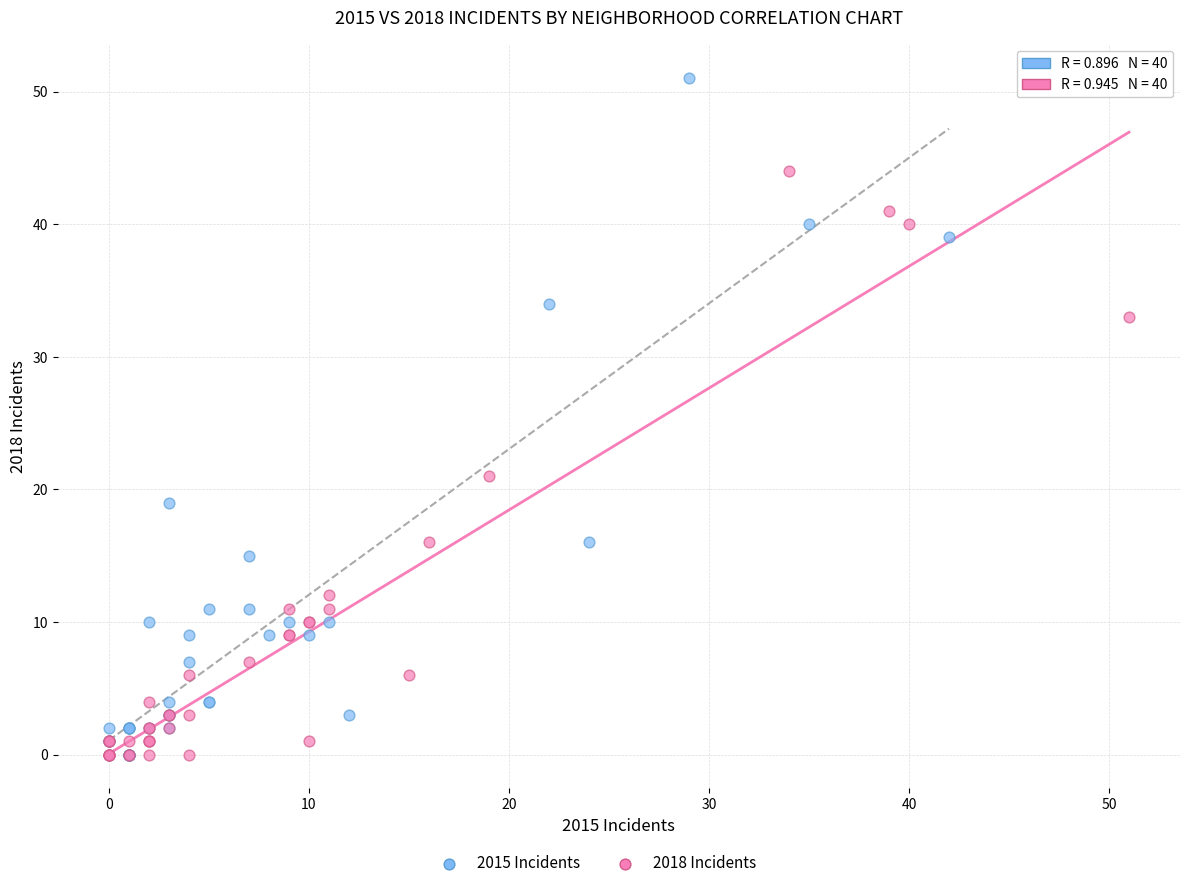

Which series reaches the maximum Y coordinate?

2015 Incidents